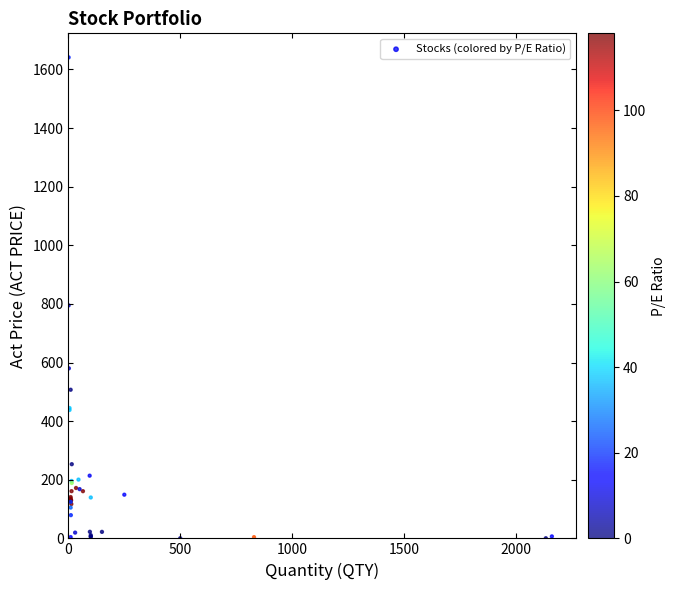

What Y value in the scatter plot is closest to 820?

795.0